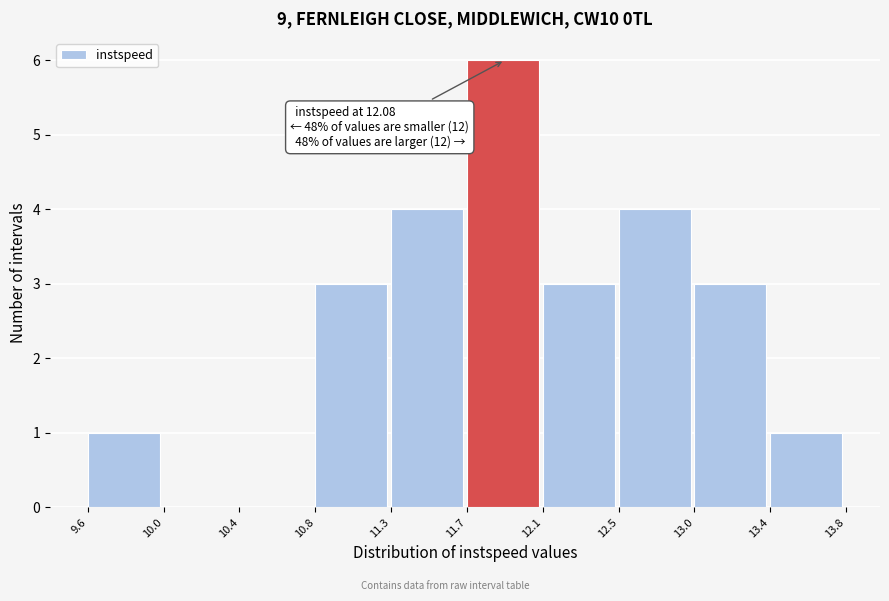

Over which range of the x-axis is the bar tallest?

11.7 to 12.1